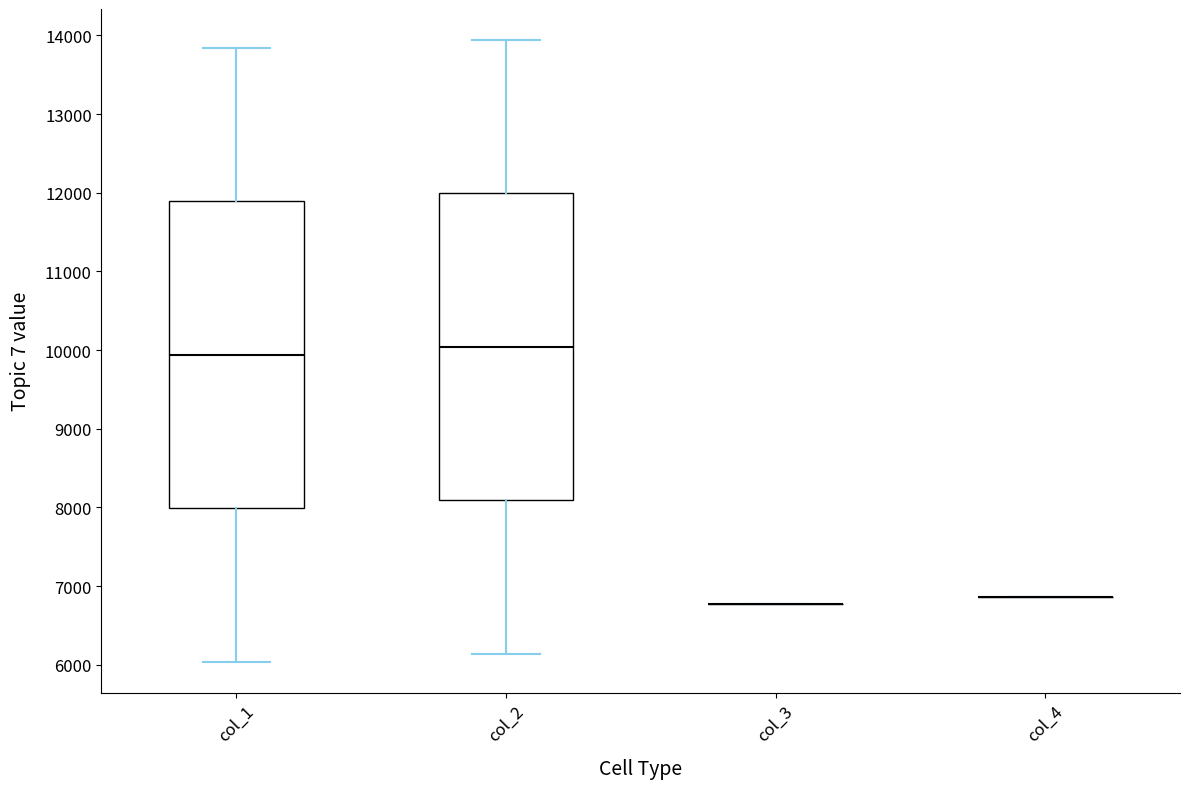

Reading left to right, read every box against the y-axis: the position of its median line, the range the box covers, and the ends of its whiskers. The values are not printed on the chart, so give them approximately, as read against the axis.

col_1: median 9900, box 8000 to 11900, whiskers 6000 to 13800
col_2: median 10000, box 8100 to 12000, whiskers 6100 to 13900
col_3: box collapsed to a line at 6800, whiskers 6800 to 6800
col_4: box collapsed to a line at 6900, whiskers 6900 to 6900